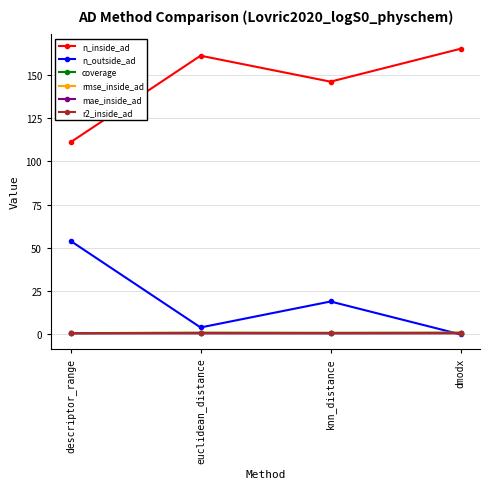

At how many categories does at least one series exceed 13?

4